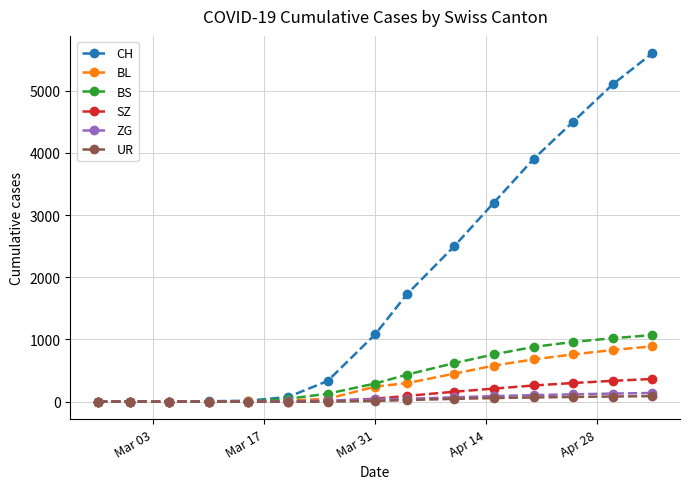

What is the average value of the BS series?

414